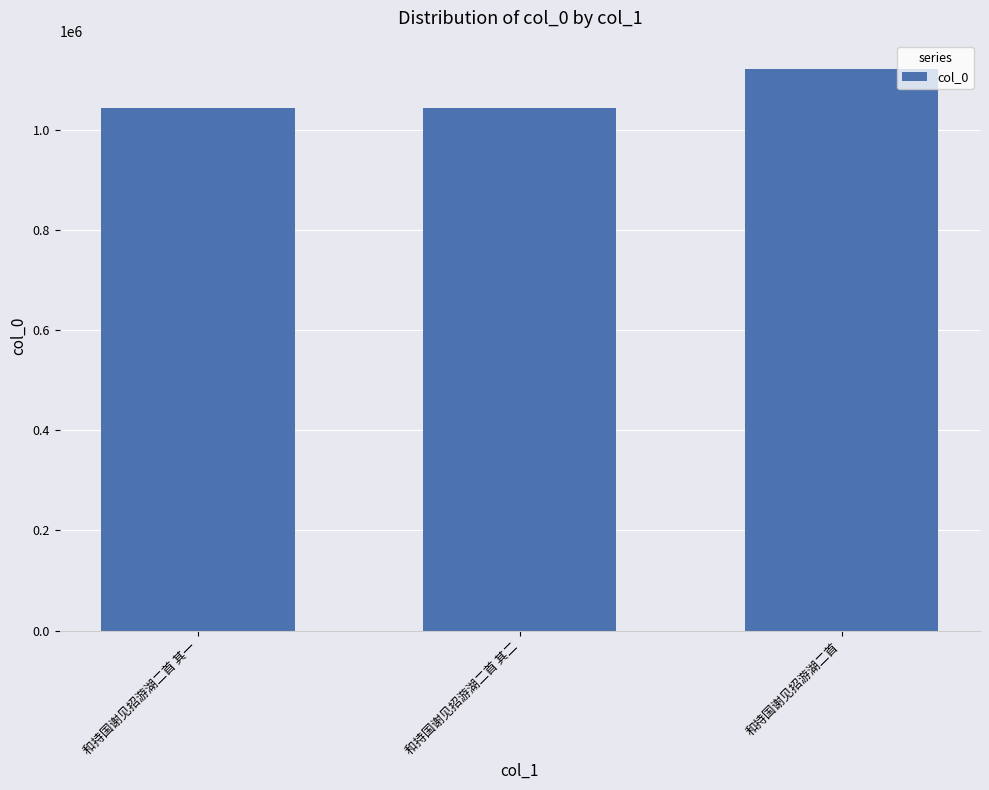

What is the change in value from 和持国谢见招游湖二首 其二 to 和持国谢见招游湖二首?

+77407